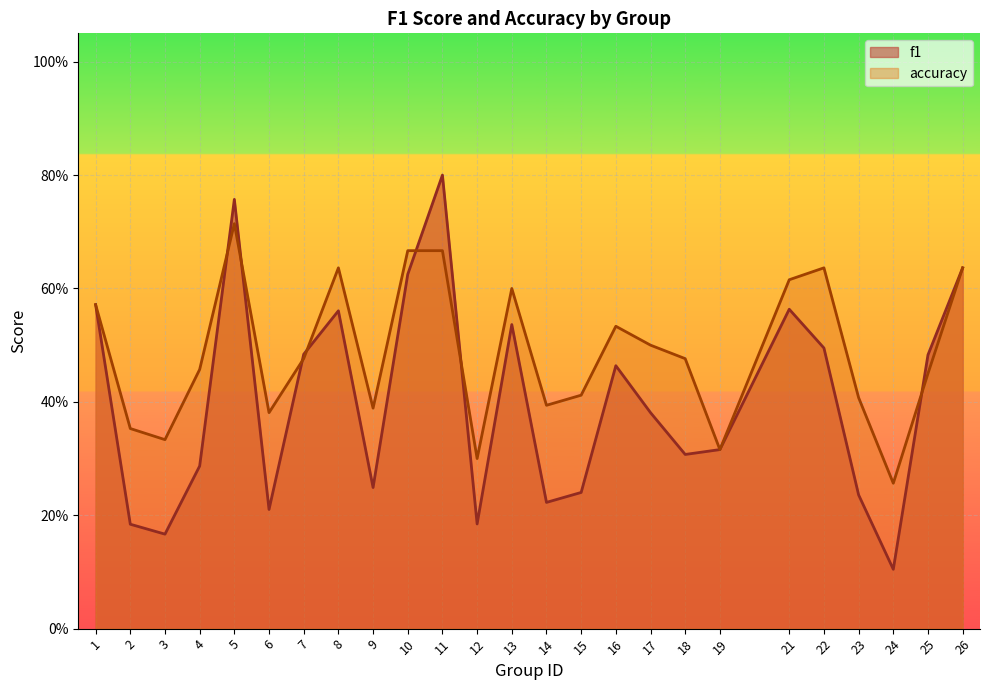

True or false: accuracy has a value of 0.4 at 9.

True